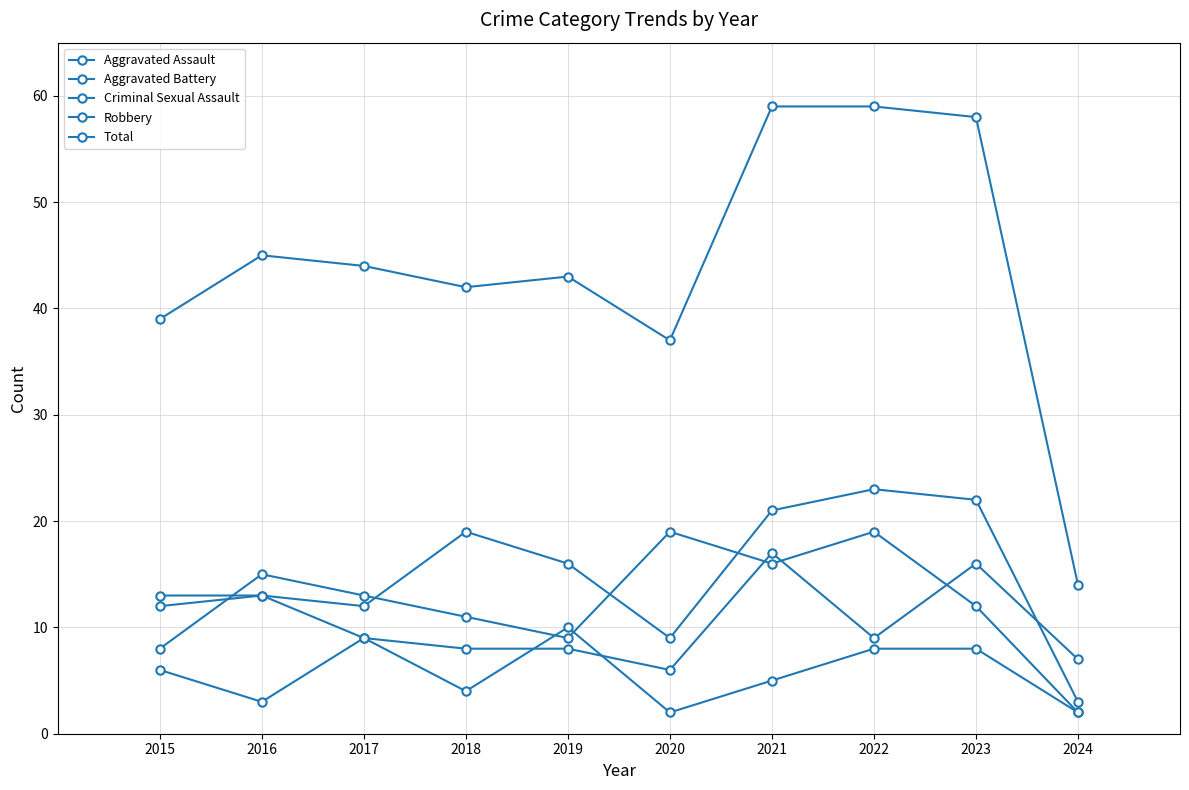

Which series has the largest total across all categories?

Total